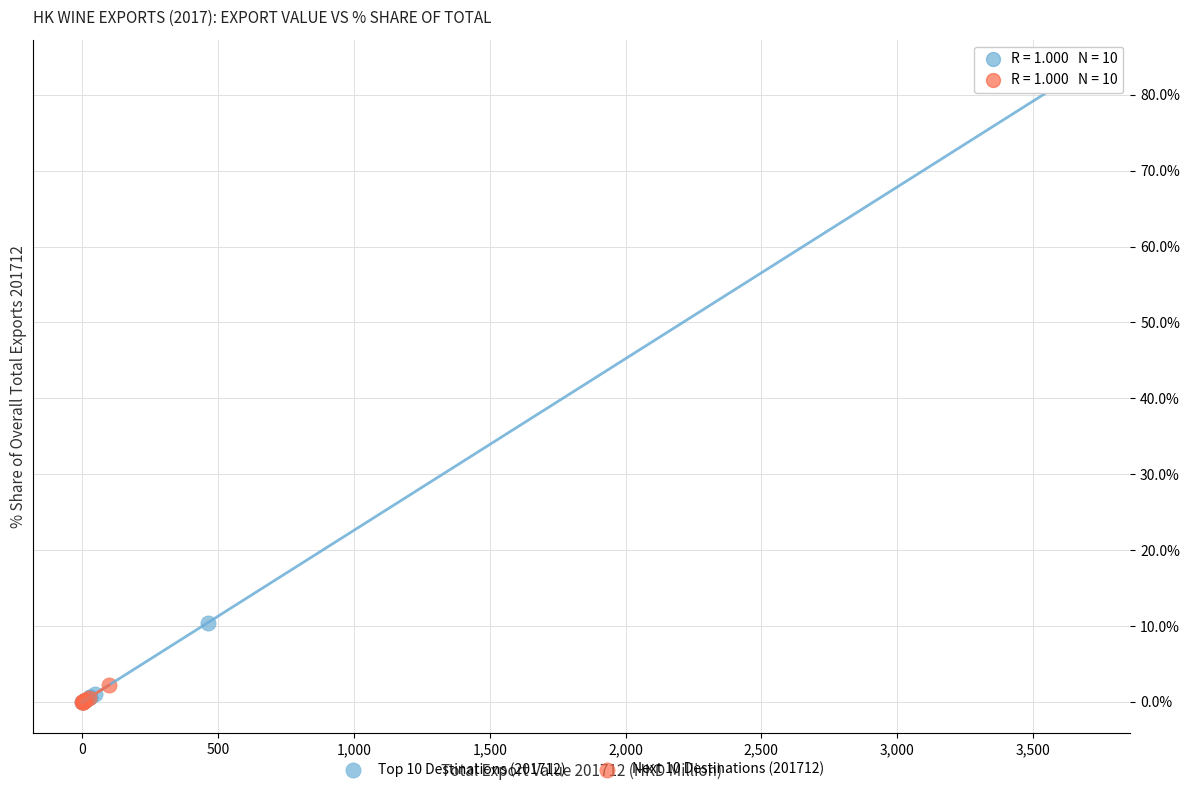

Which series has the widest spread of Y values?

Top 10 Destinations (201712)